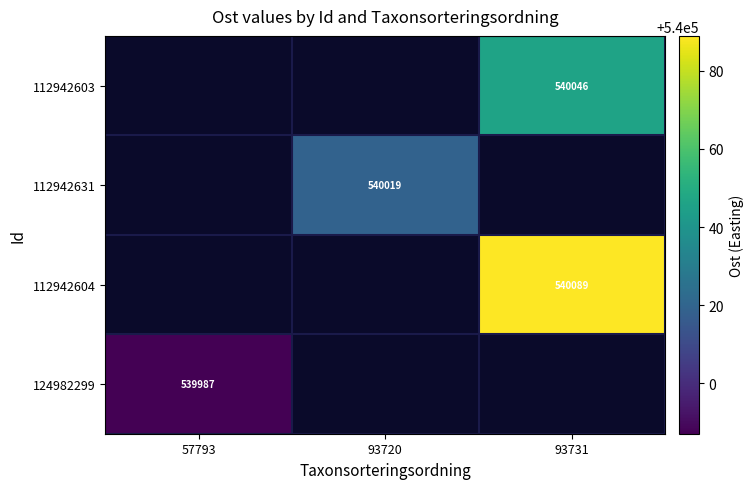

Is it true that 112942603 equals 192482 at 93731?

False